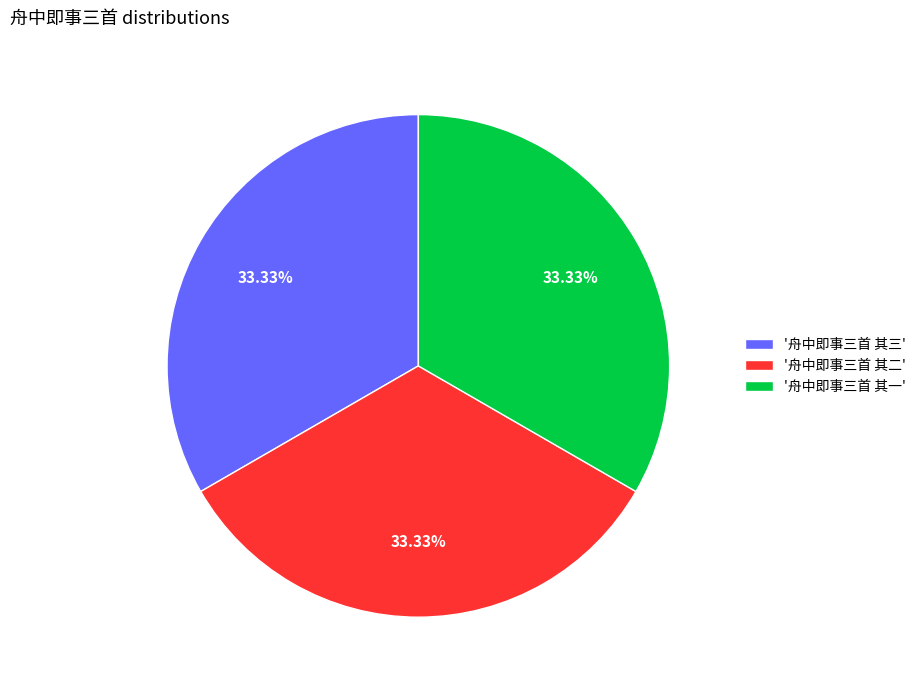

Does '舟中即事三首 其一' account for over 50% of the chart?

No